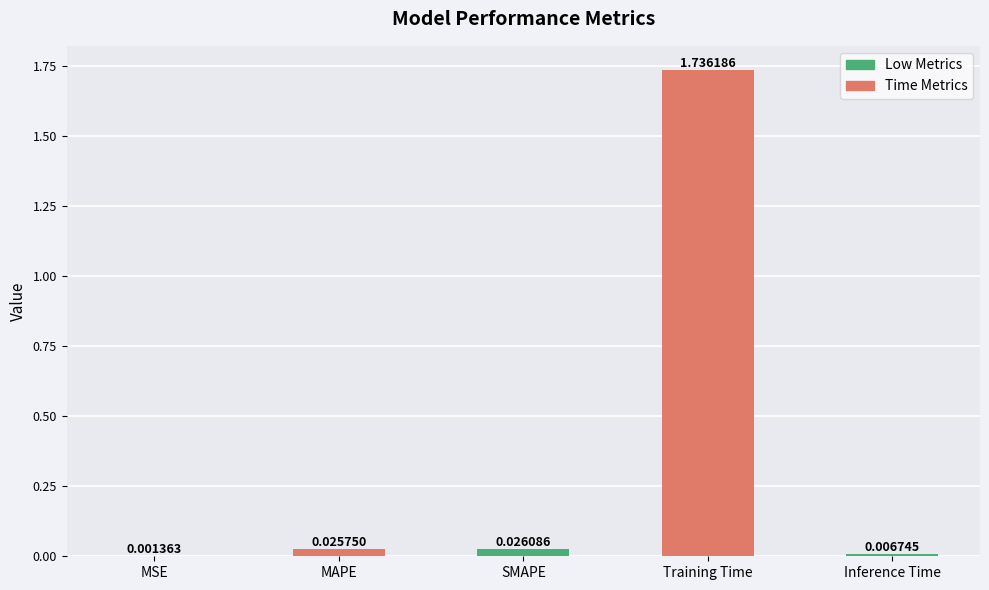

Between MSE and MAPE, which is larger?

MAPE